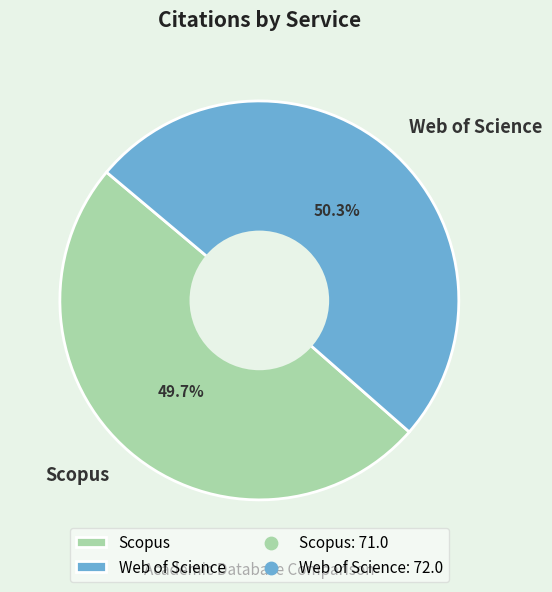

Which category accounts for the majority?

Web of Science